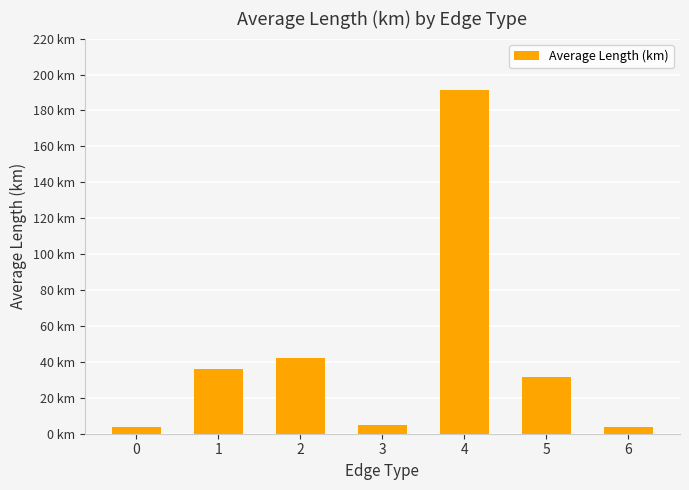

Does the chart contain any negative values?

No